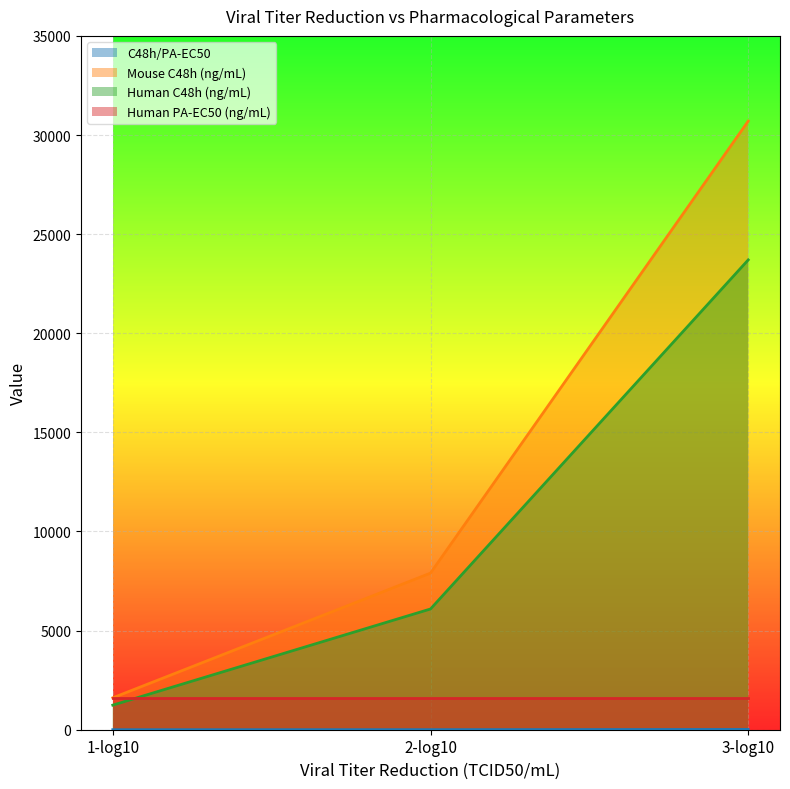

Does the chart display data point markers on the line(s)?

No